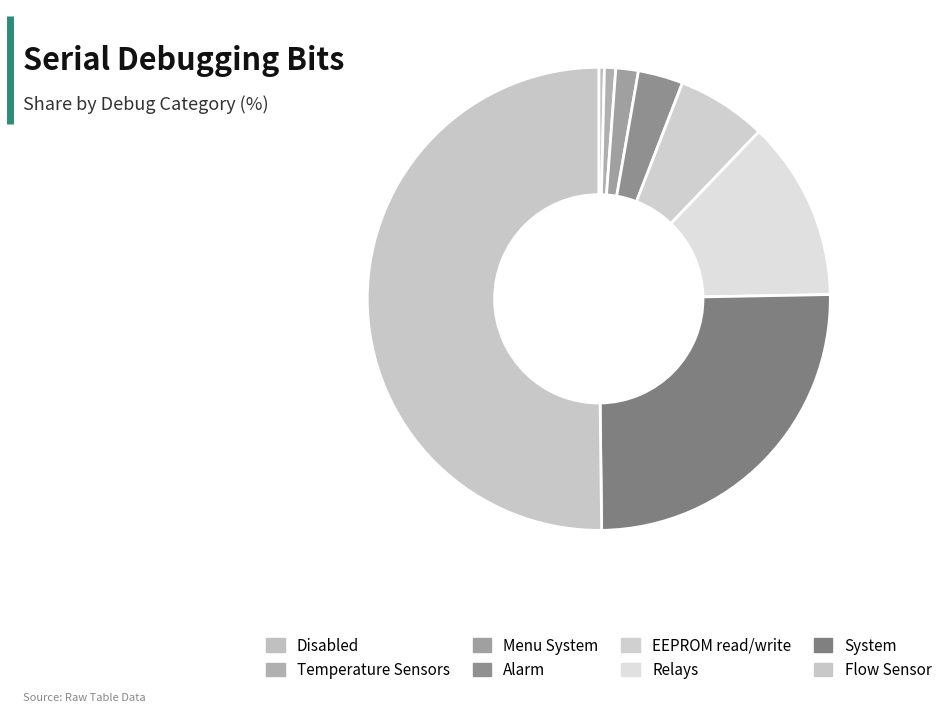

How many segments does this pie chart have?

8